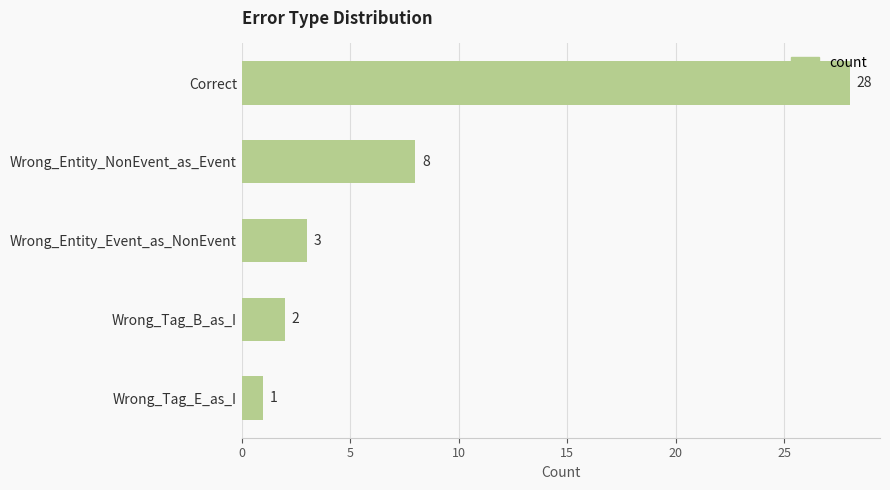

What is the maximum value shown in the chart?

28